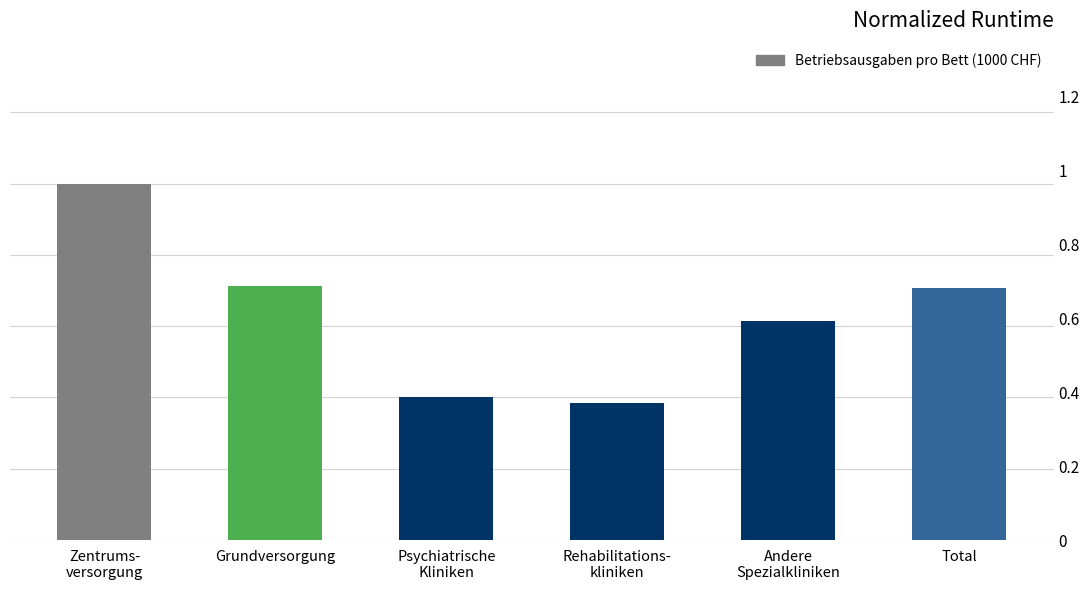

Reading right to left, transcribe all the data shown in this chart.

Total=351.6	Andere
Spezialkliniken=306.7	Rehabilitations-
kliniken=191.6	Psychiatrische
Kliniken=199.6	Grundversorgung=354.5	Zentrums-
versorgung=498.3